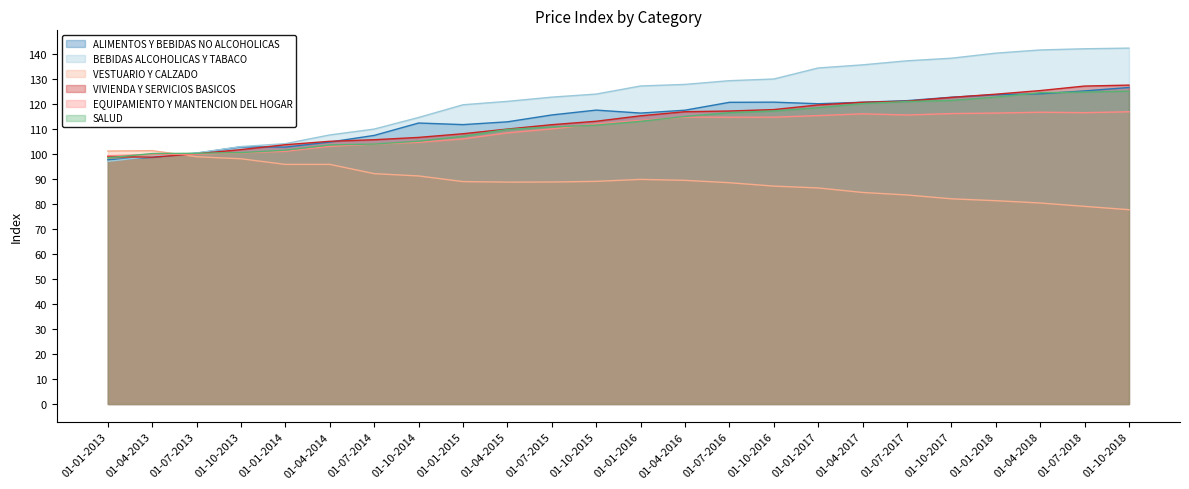

At how many categories does at least one series exceed 114?

17